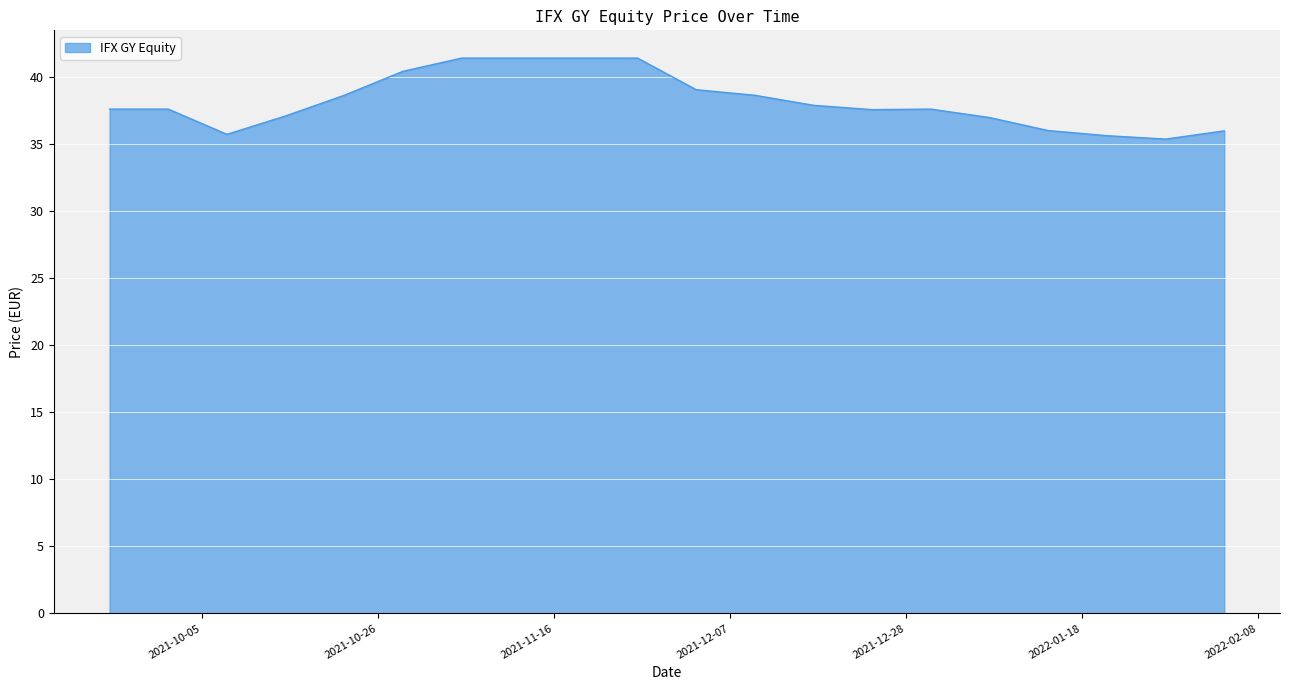

What is the difference between the second highest and minimum values?

6.0